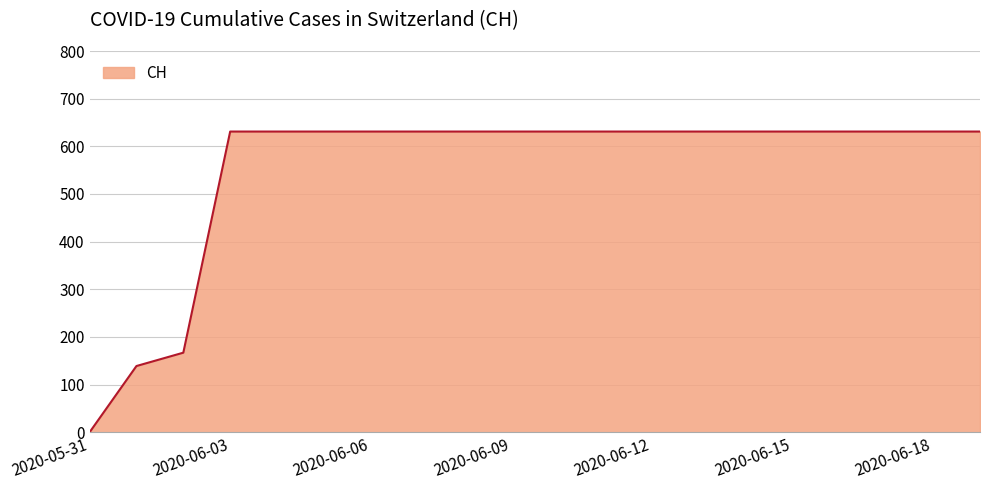

How many positive values are there?

19